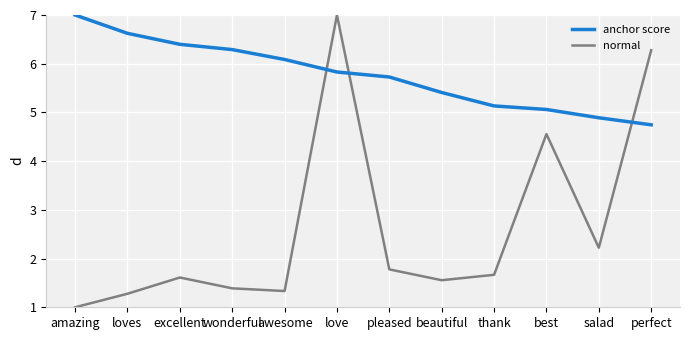

Reading left to right, extract all data points from this chart.

anchor score: 7.0	6.6	6.4	6.3	6.1	5.8	5.7	5.4	5.1	5.1	4.9	4.7
normal: 1.0	1.3	1.6	1.4	1.3	7.0	1.8	1.6	1.7	4.6	2.2	6.3